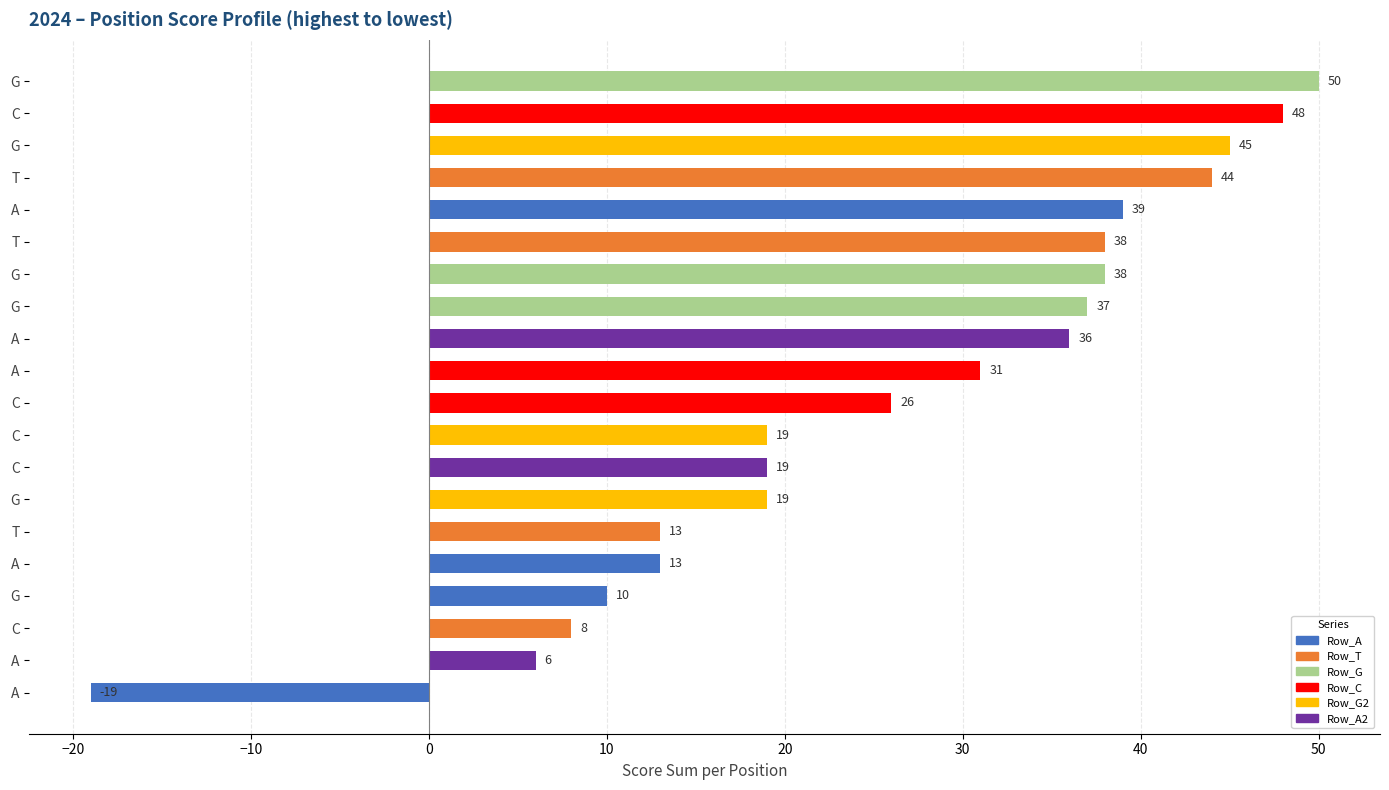

How many values are below 31?

10